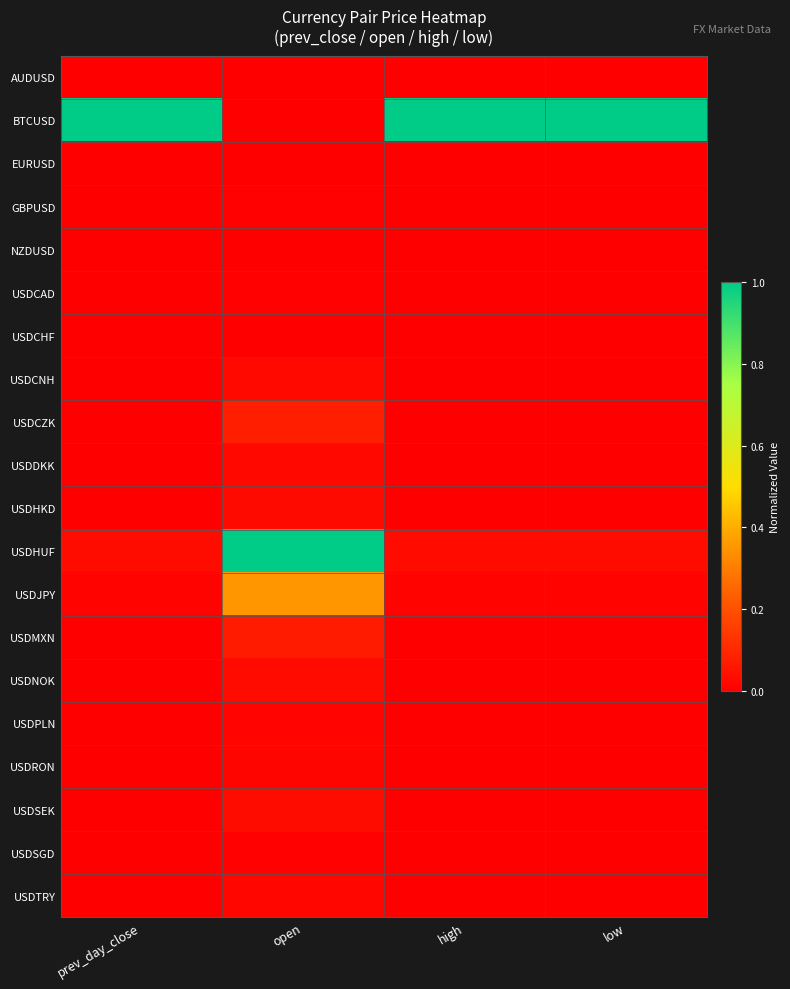

What is the maximum value shown in the chart?

1.0